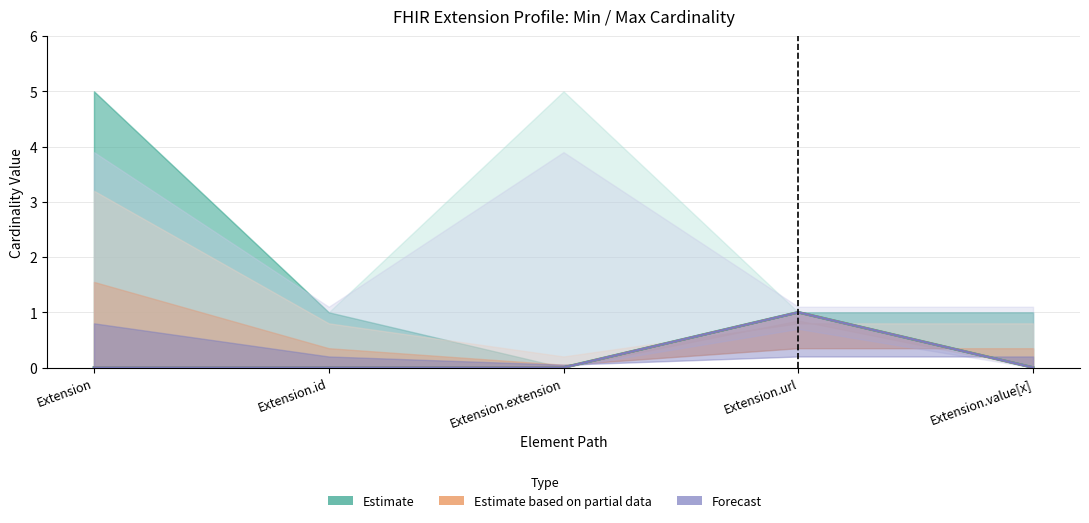

Which label corresponds to the smallest value in the chart?

Extension